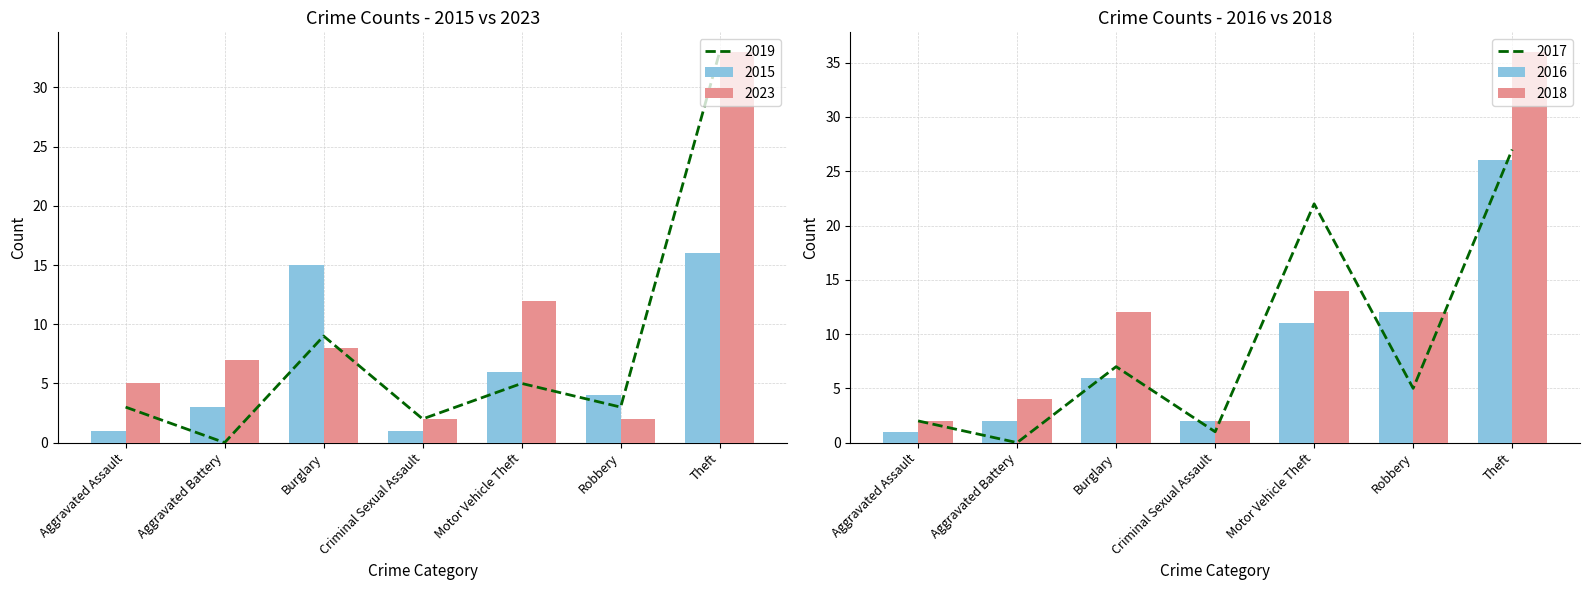

How many data points in 2015 are less than 4?

3